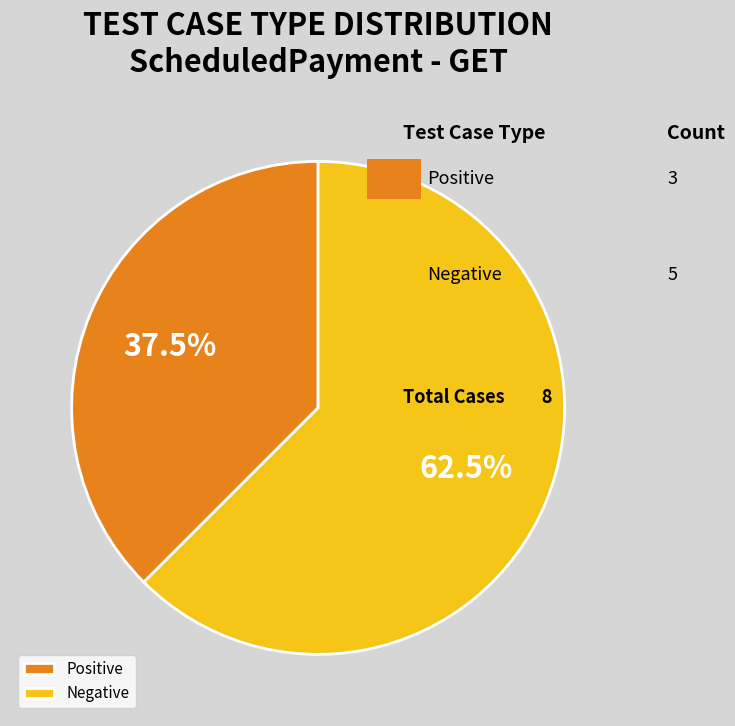

Rank the categories by value from lowest to highest.

Positive, Negative